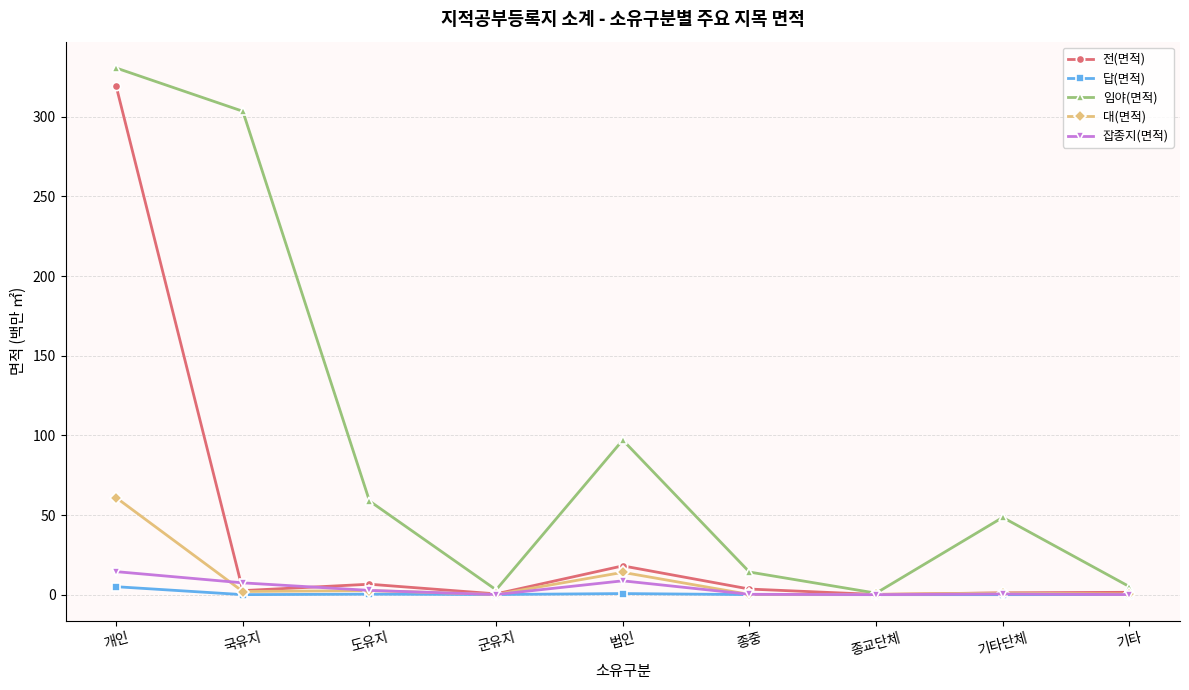

What is the sum of all 잡종지(면적) values?

34.1